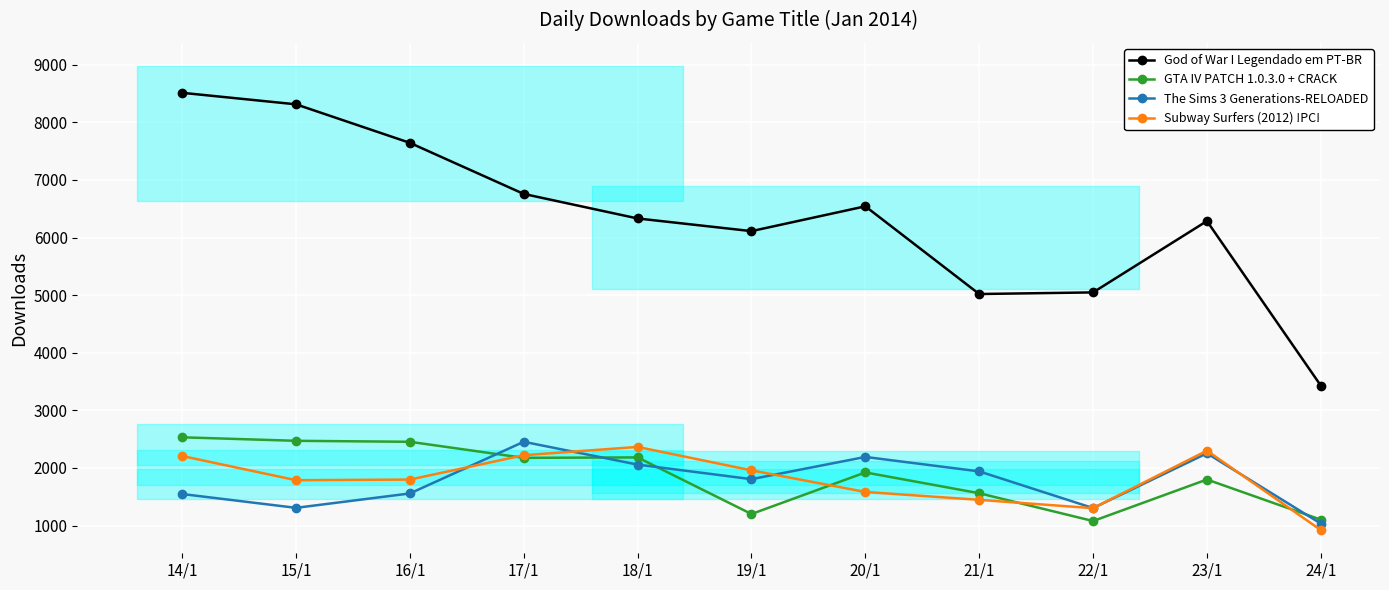

True or false: Subway Surfers (2012) !PC! has a value of 559 at 24/1.

False